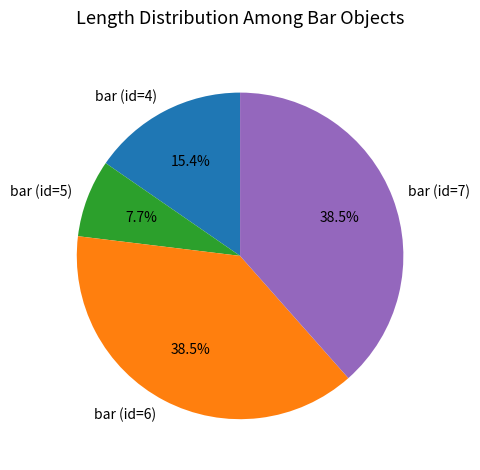

What is the ratio of the value at bar (id=4) to the value at bar (id=5)?

2.0